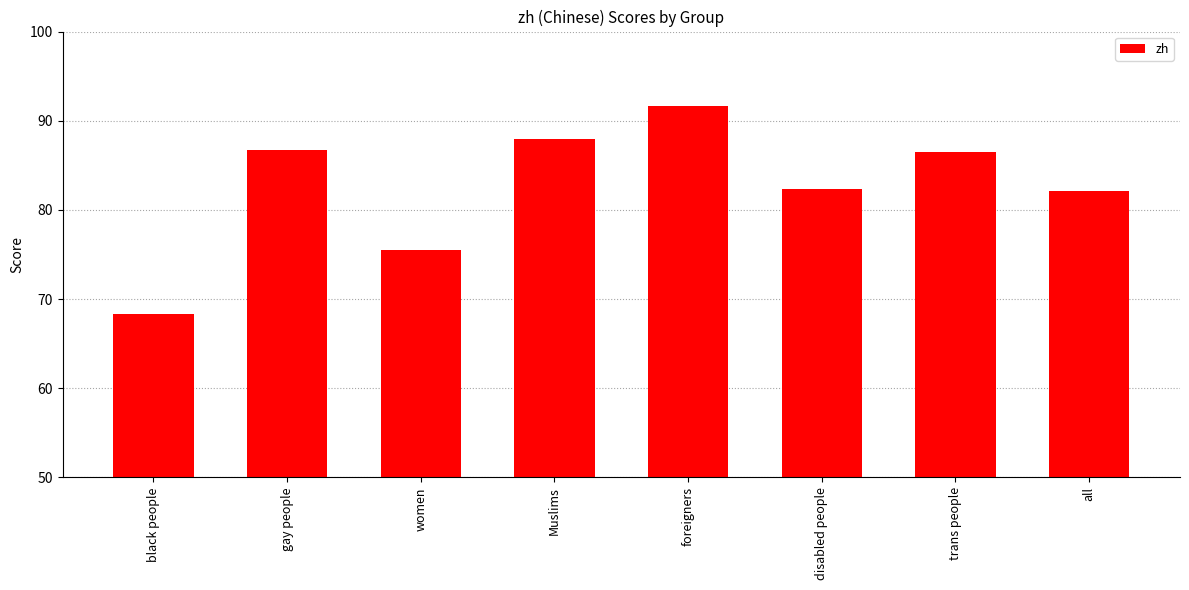

True or false: the data shows 46.8 at gay people.

False